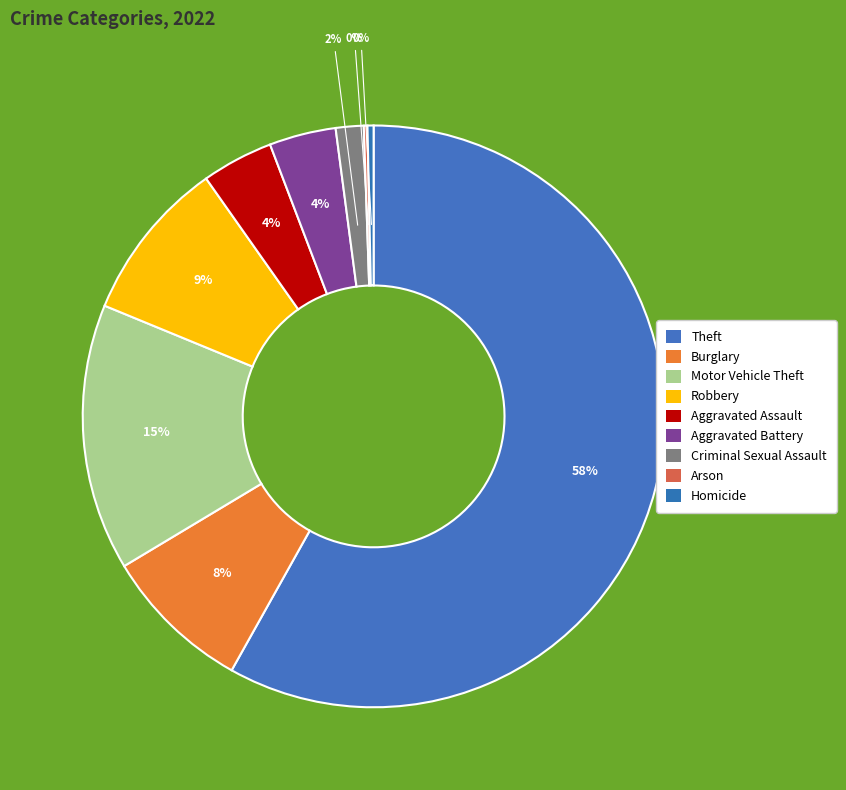

Which category has the smallest portion of the pie?

Arson